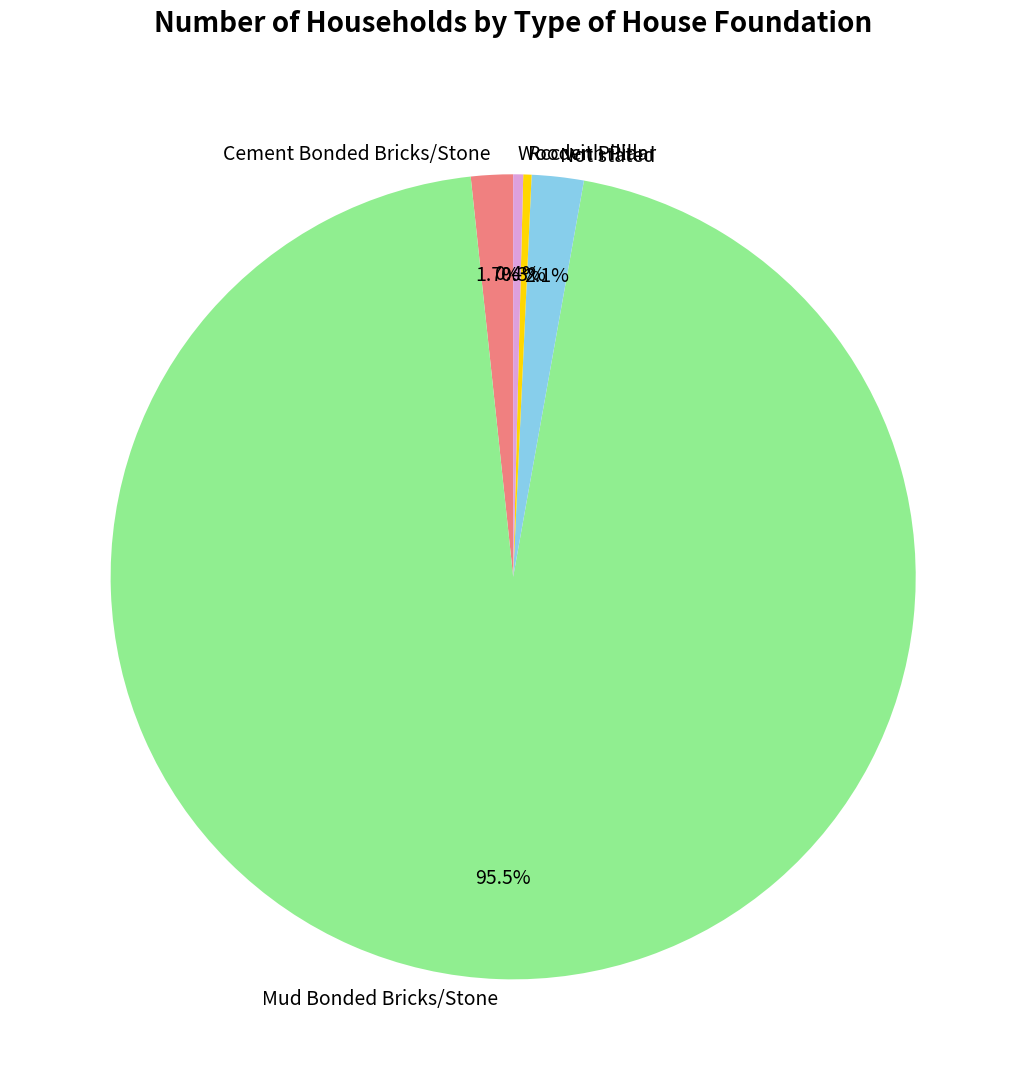

Which category accounts for the majority?

Mud Bonded Bricks/Stone